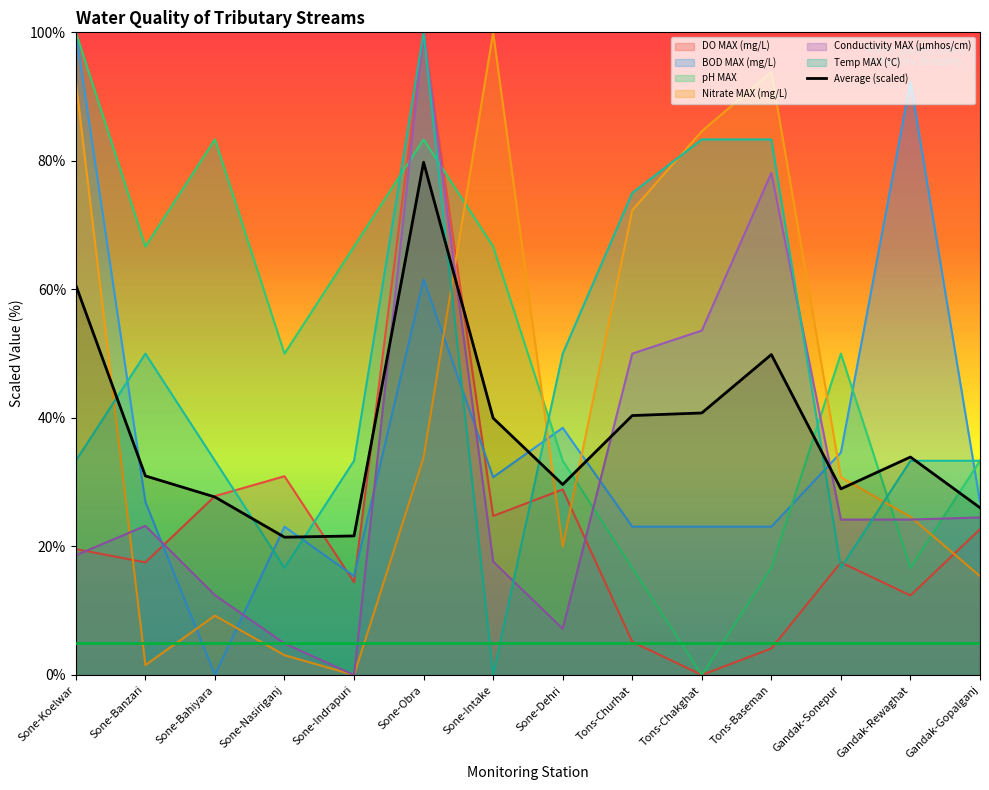

How many distinct data groups are displayed?

7